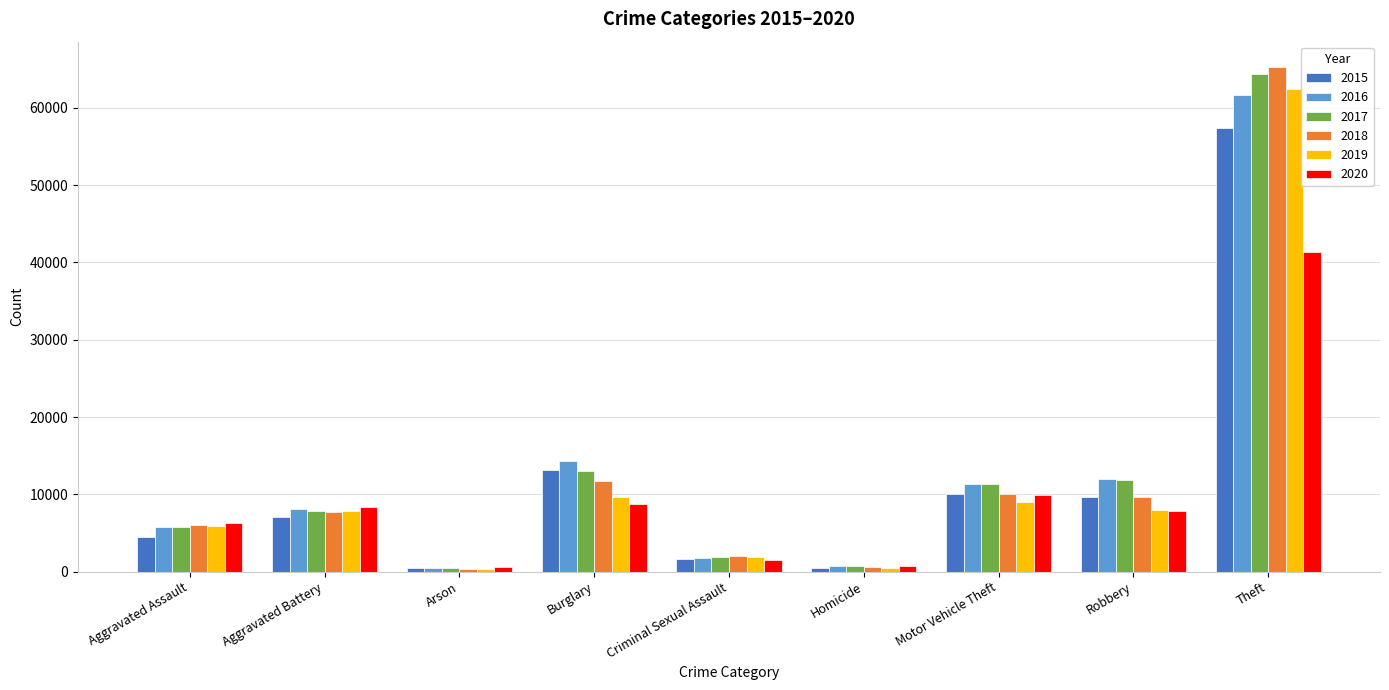

Between Arson and Burglary, which series saw the biggest shift?

2016